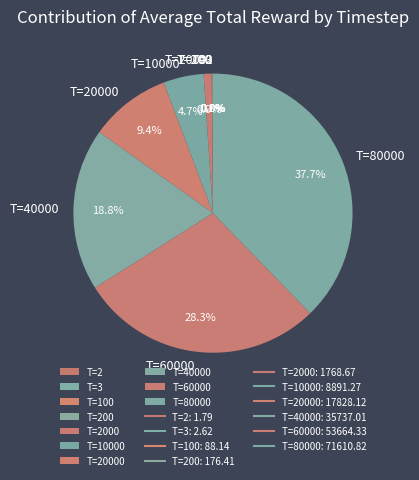

Is there any slice that represents more than half of the pie?

No